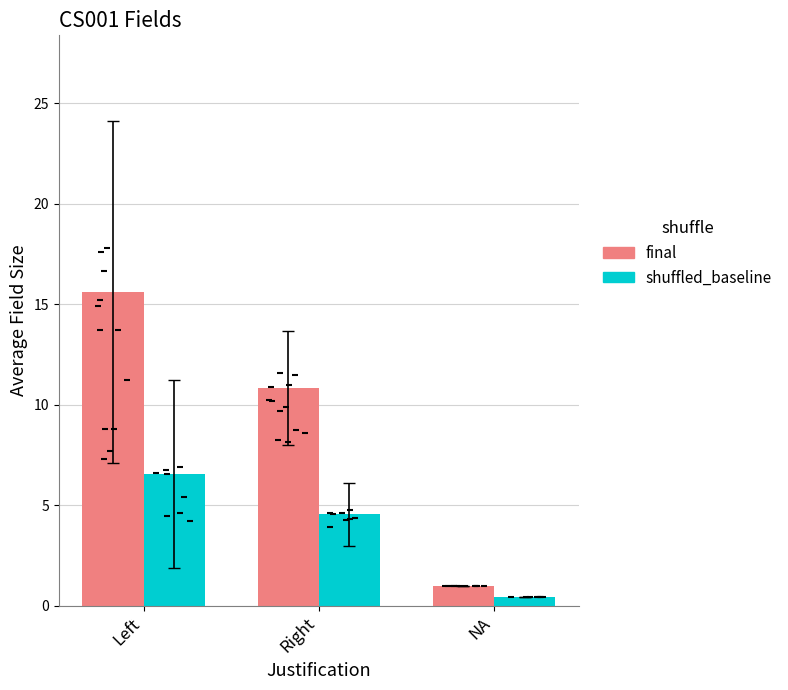

At how many categories does at least one series exceed 3?

2